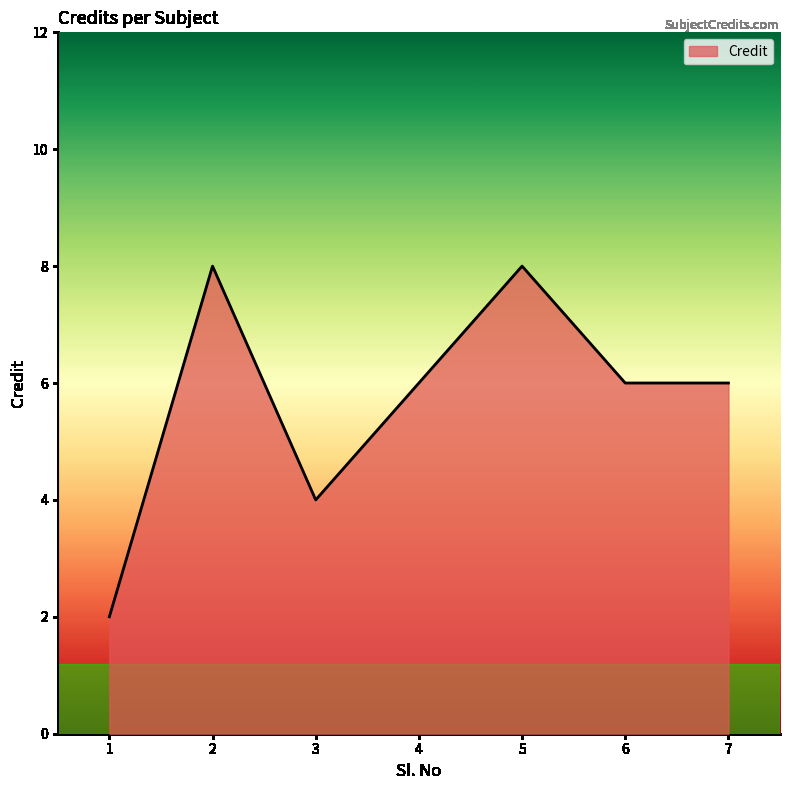

Reading left to right, extract all data points from this chart.

2	8	4	6	8	6	6